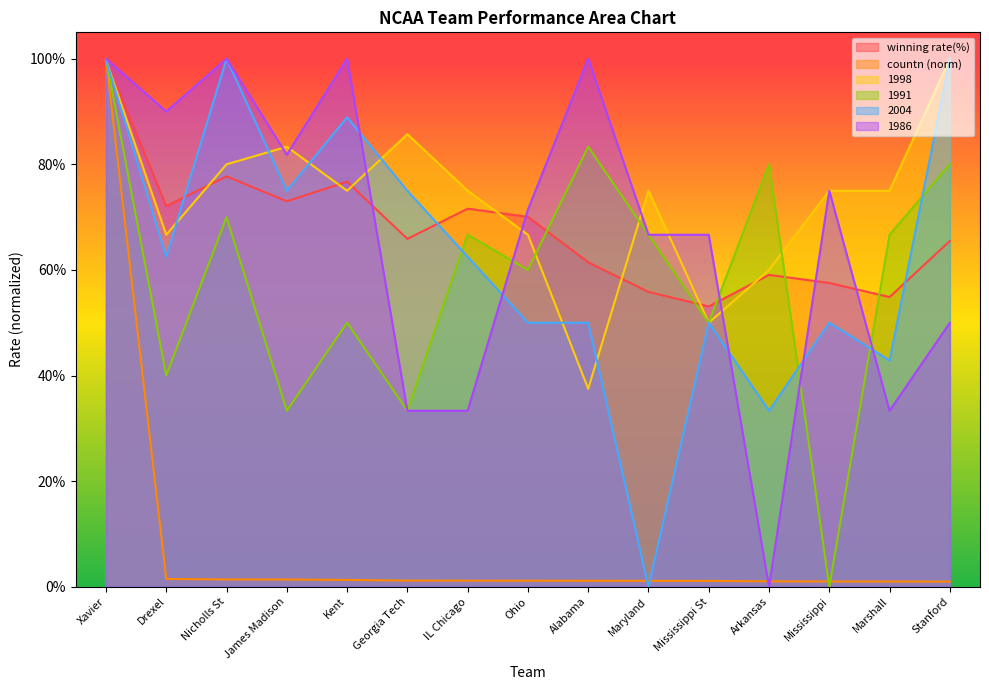

Which series ends up on top after the final intersection of 2004 and countn?

2004